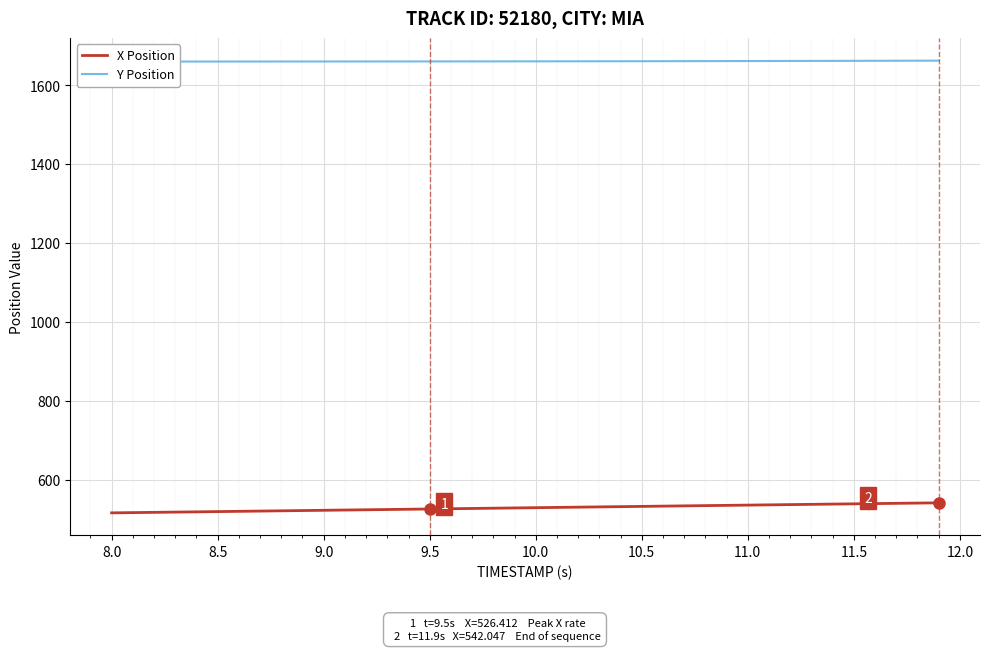

What is the maximum value for X Position?

542.0